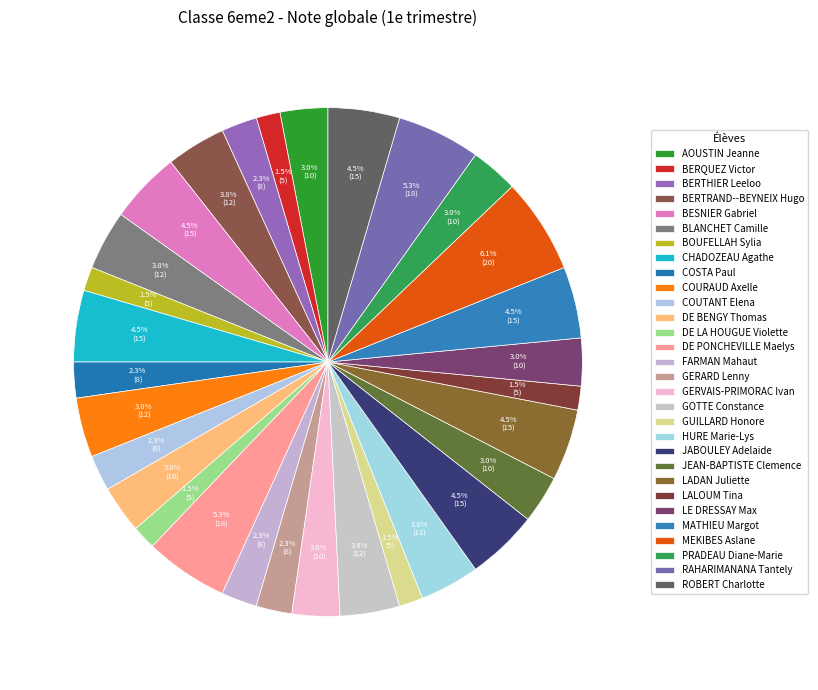

Approximately how many times larger is the value at DE PONCHEVILLE Maelys compared to PRADEAU Diane-Marie?

1.8